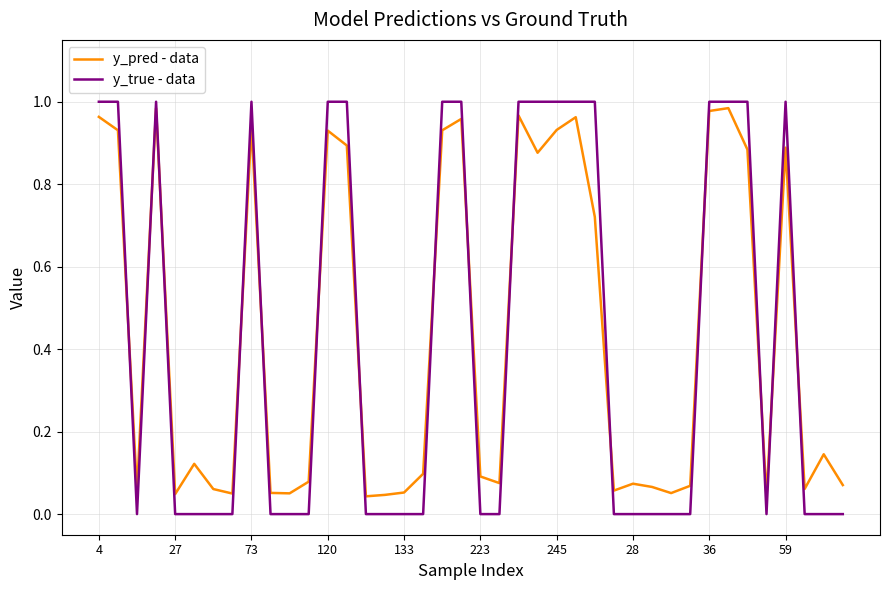

Which series has the widest spread of values?

y_true - data